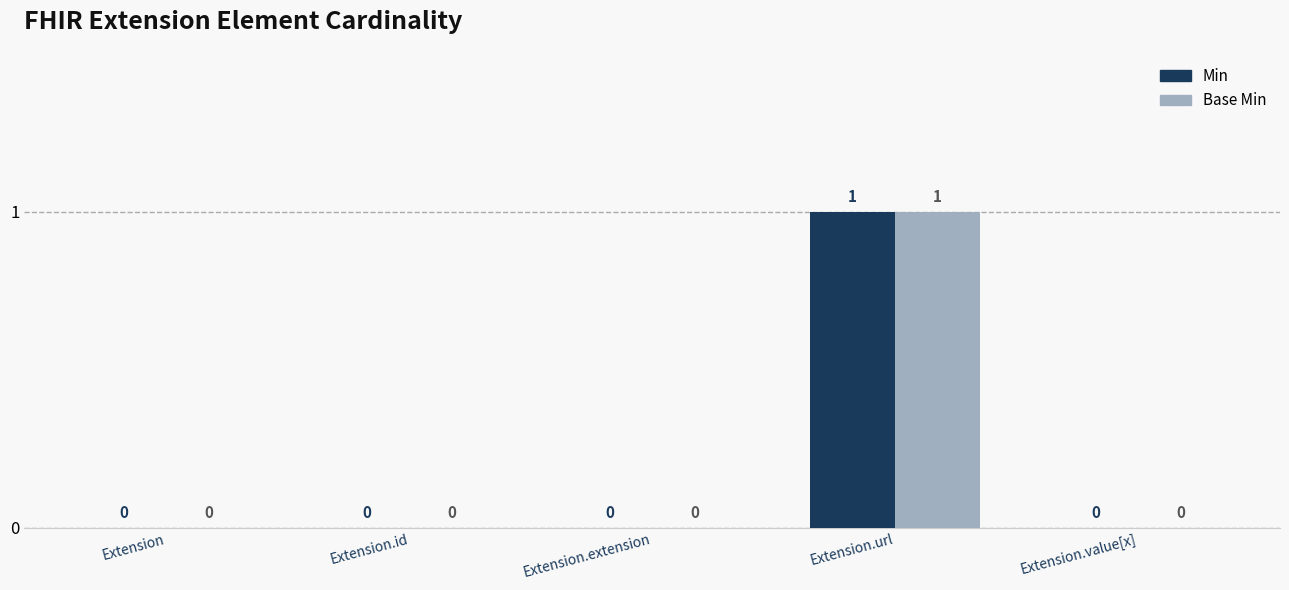

At which category does the chart reach its peak across all series?

Extension.url